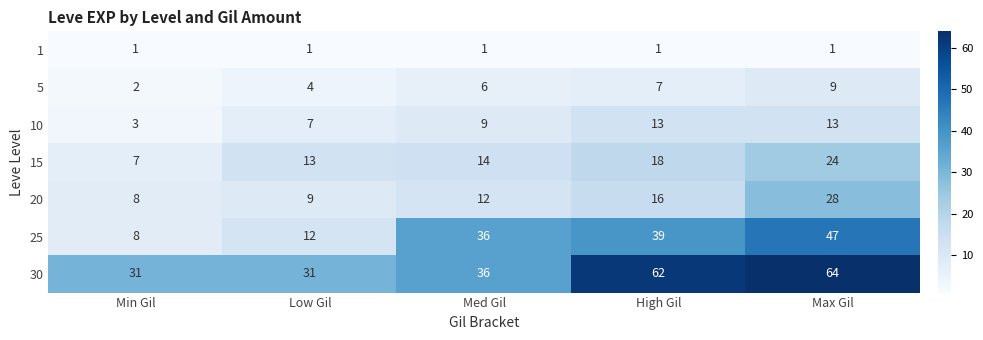

What is the approximate value of 15 at Min Gil, to the nearest 5?

5